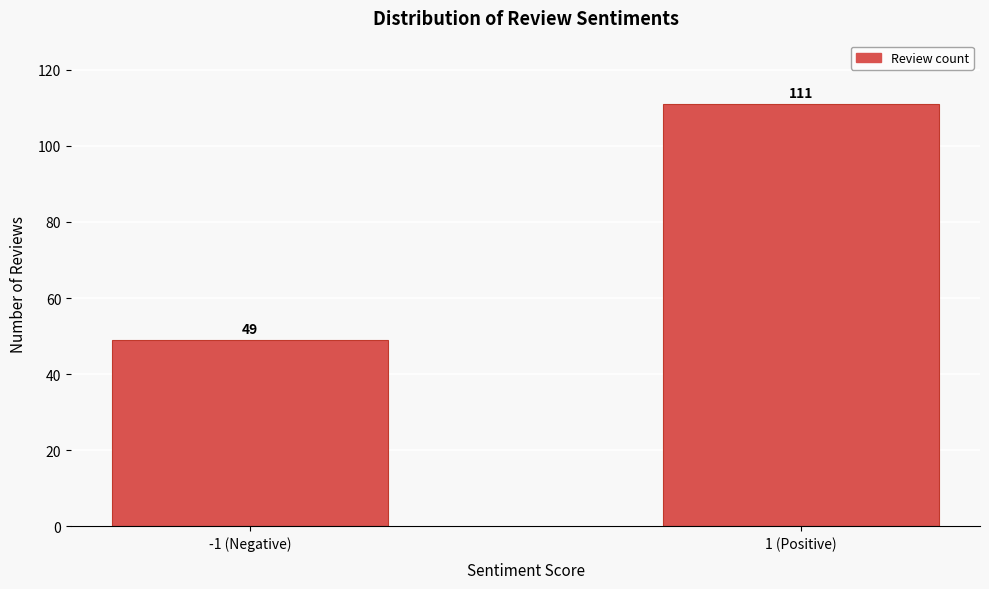

Reading left to right, extract all data points from this chart.

-1 (Negative)=49	1 (Positive)=111